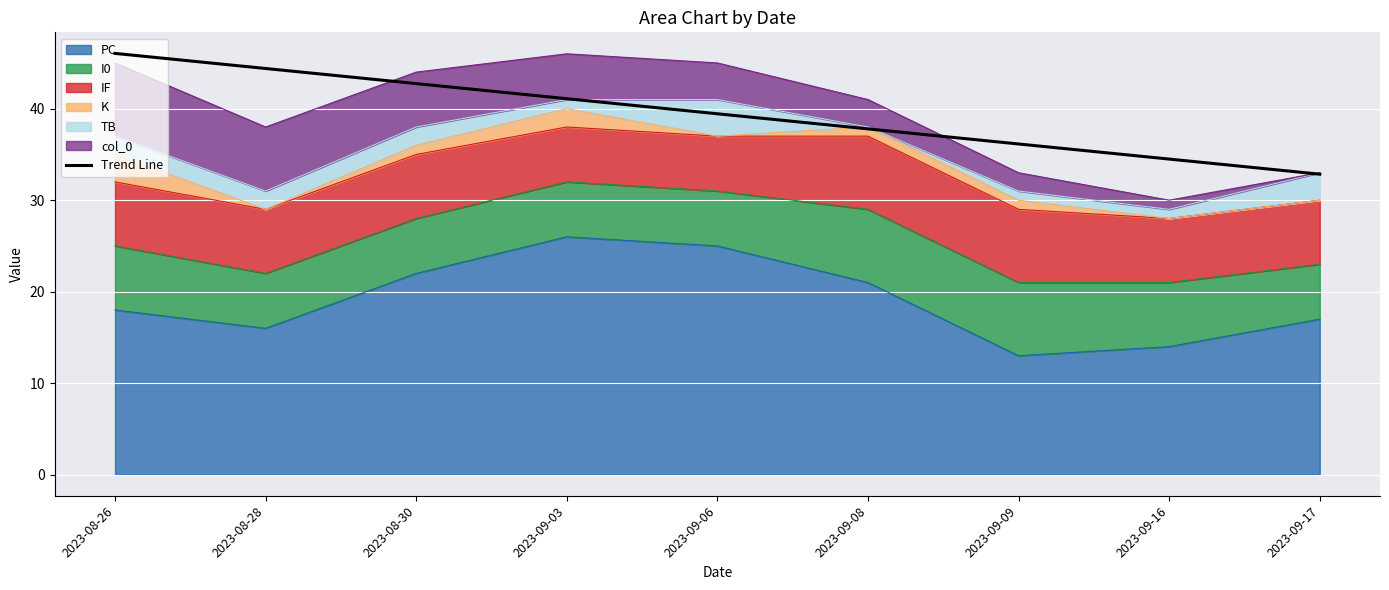

How many data points are above 39?

5